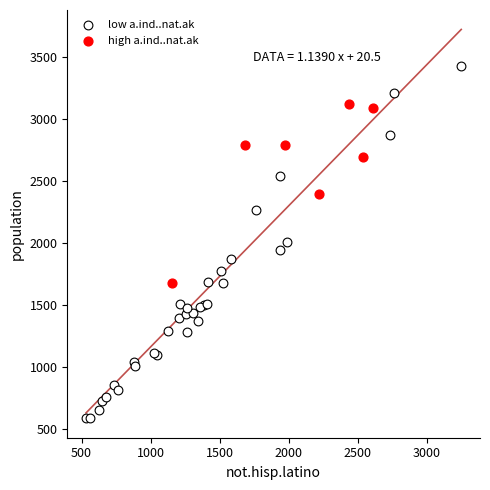

Which series reaches the maximum Y coordinate?

low a.ind..nat.ak